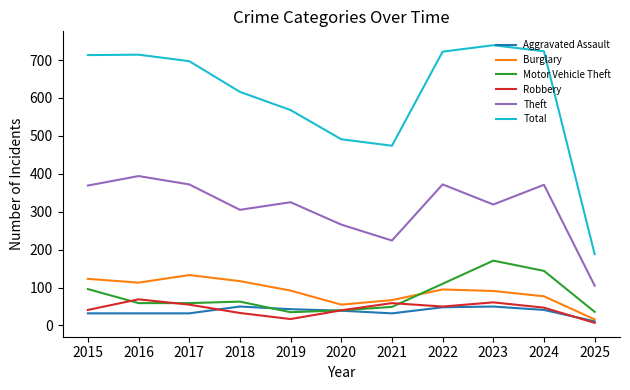

What is the difference between the highest and lowest values at 2015?

681